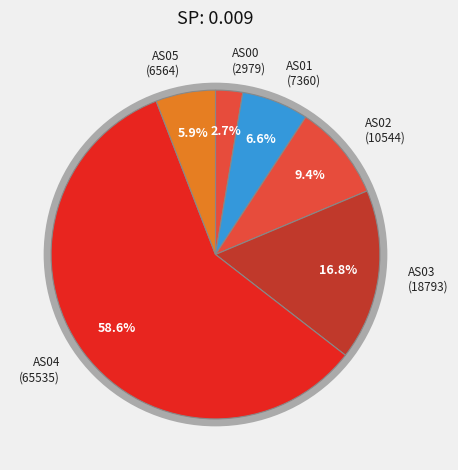

Is there a majority slice in this chart?

Yes